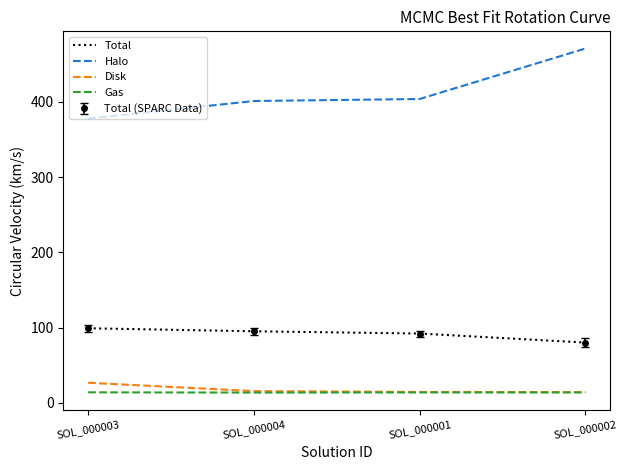

What is the sum of all Total values?

366.0